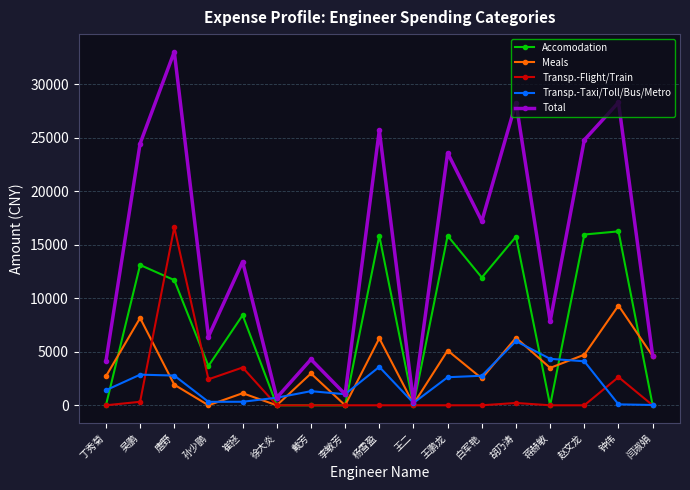

Is it true that Transp.-Flight/Train equals -9016.8 at 蒋赫敏?

False